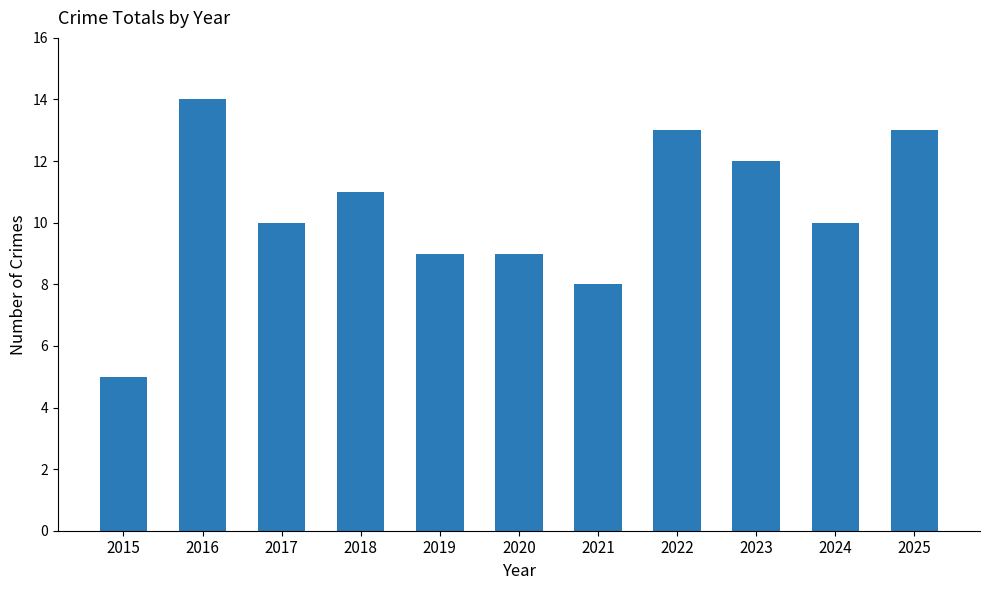

The chart shows a value of 9 at 2020. True or false?

True